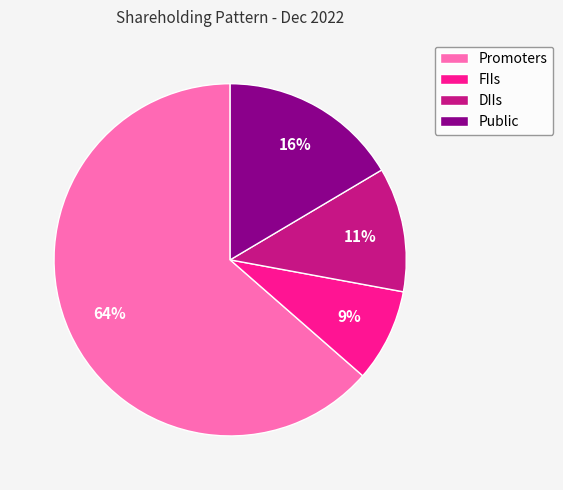

Which slice is the smallest?

FIIs